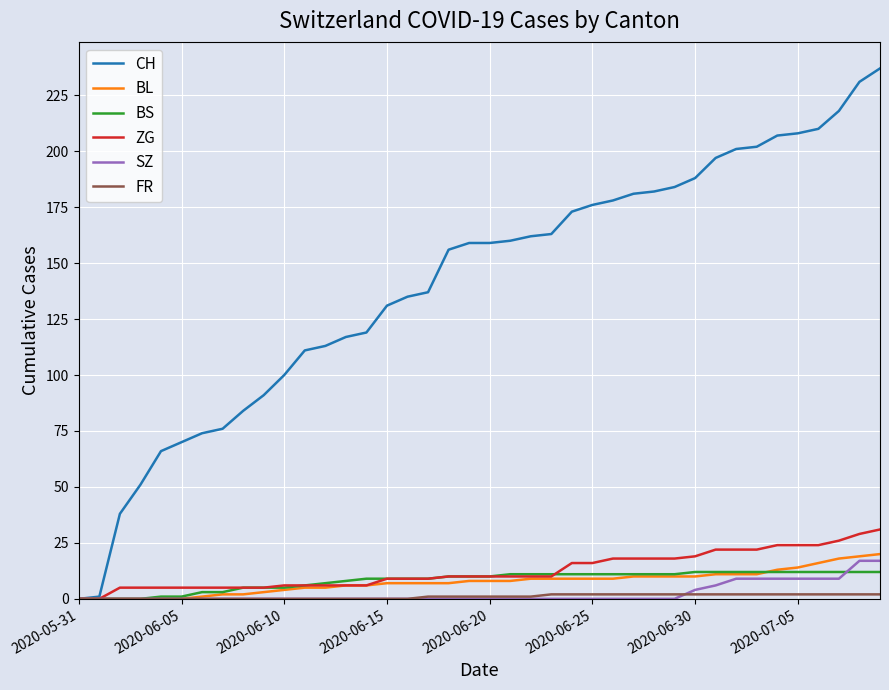

Which series has the largest total across all categories?

CH